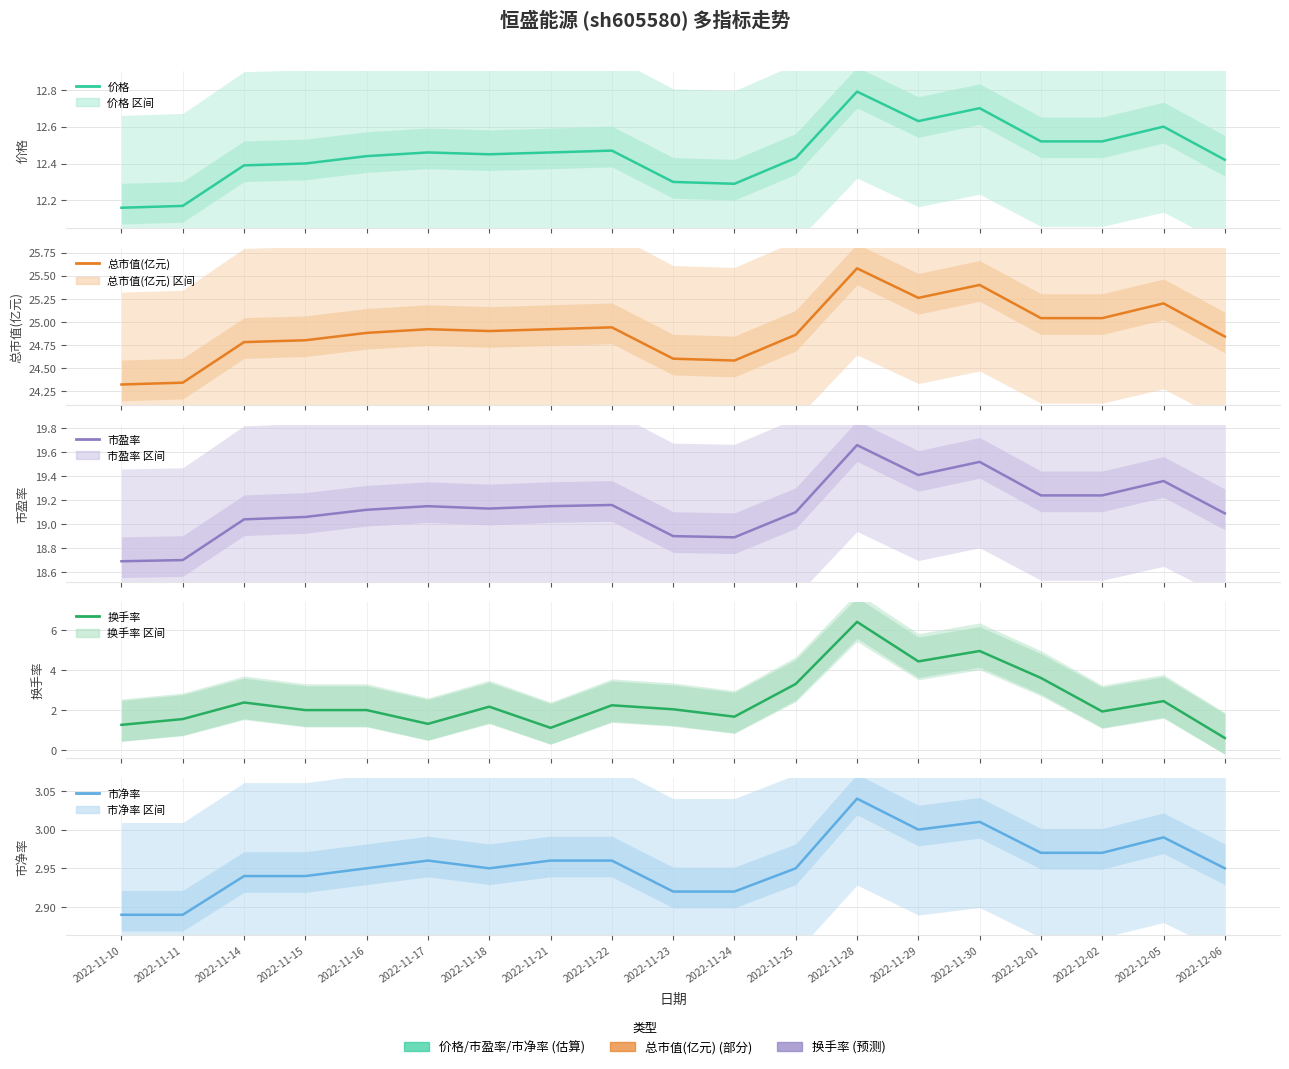

True or false: 市净率 and 价格 intersect in this chart.

False